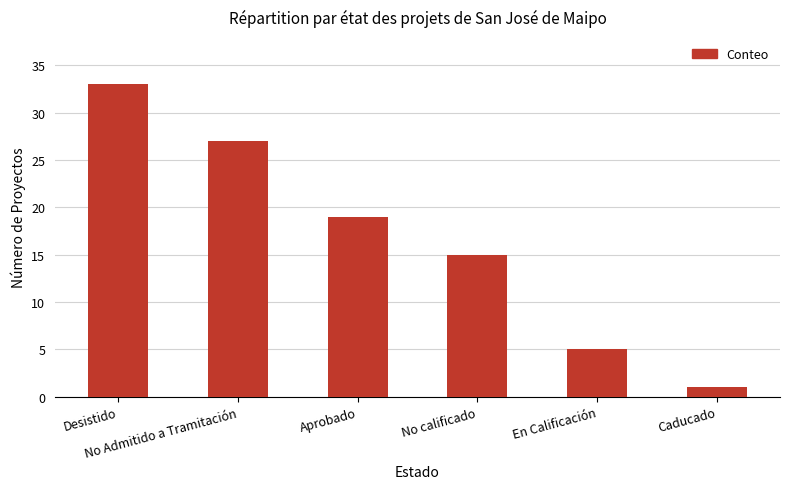

Reading left to right, what are all the values shown in this chart?

33	27	19	15	5	1